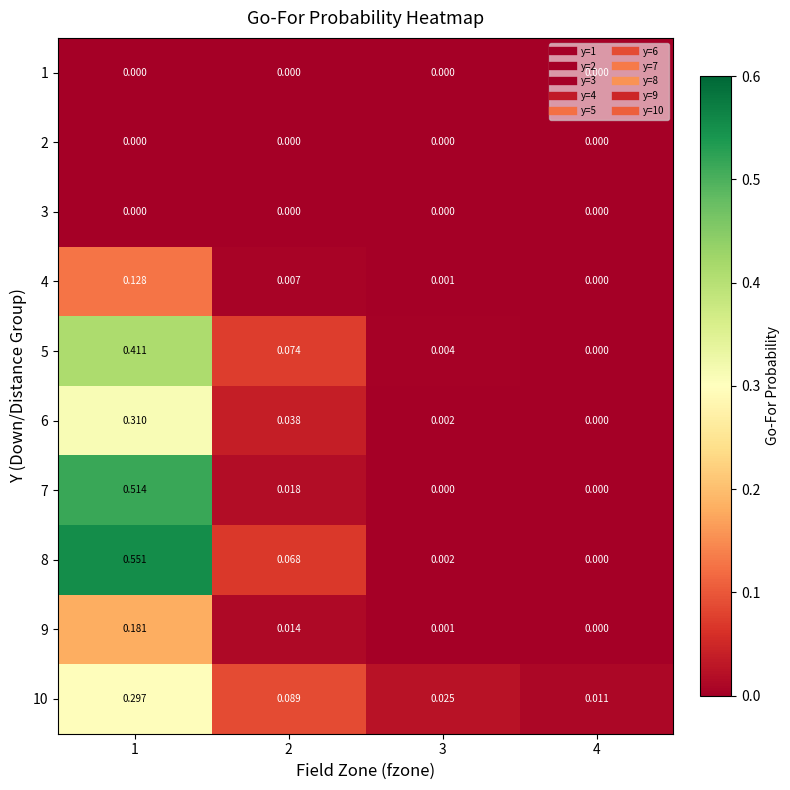

Is the value of 10 at 3 greater than the value of 5 at 1?

No